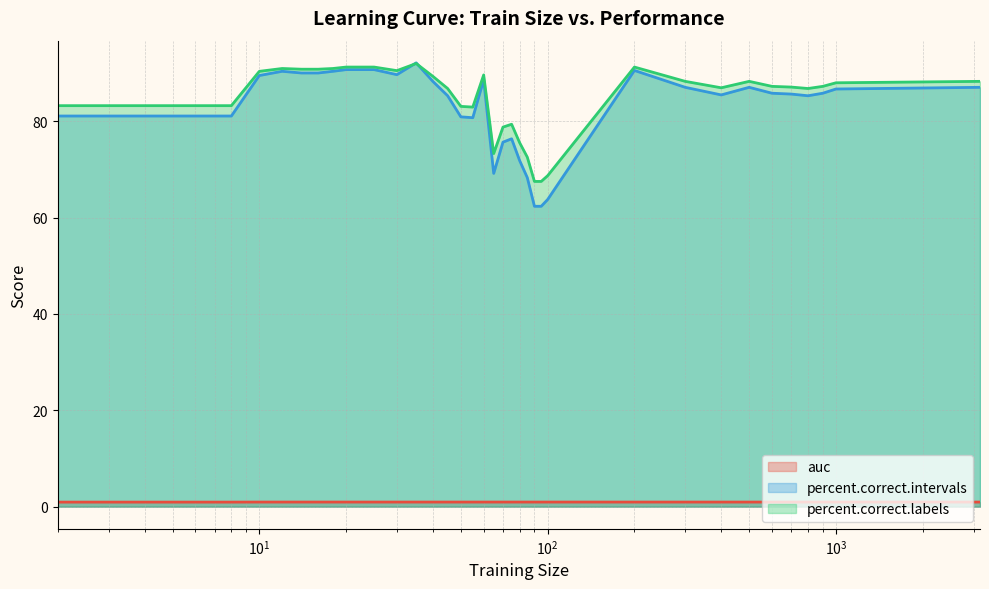

True or false: percent.correct.intervals and percent.correct.labels cross at least once.

True